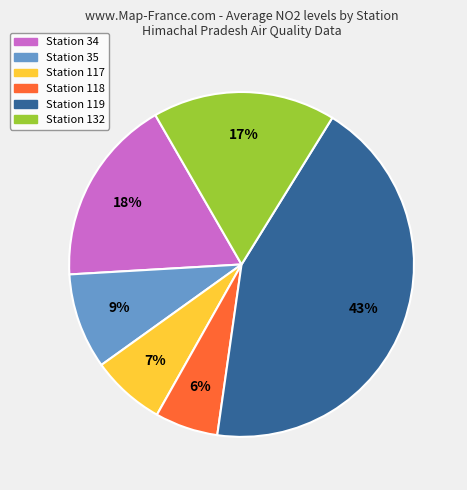

To the nearest percent, what is the average slice percentage?

17%